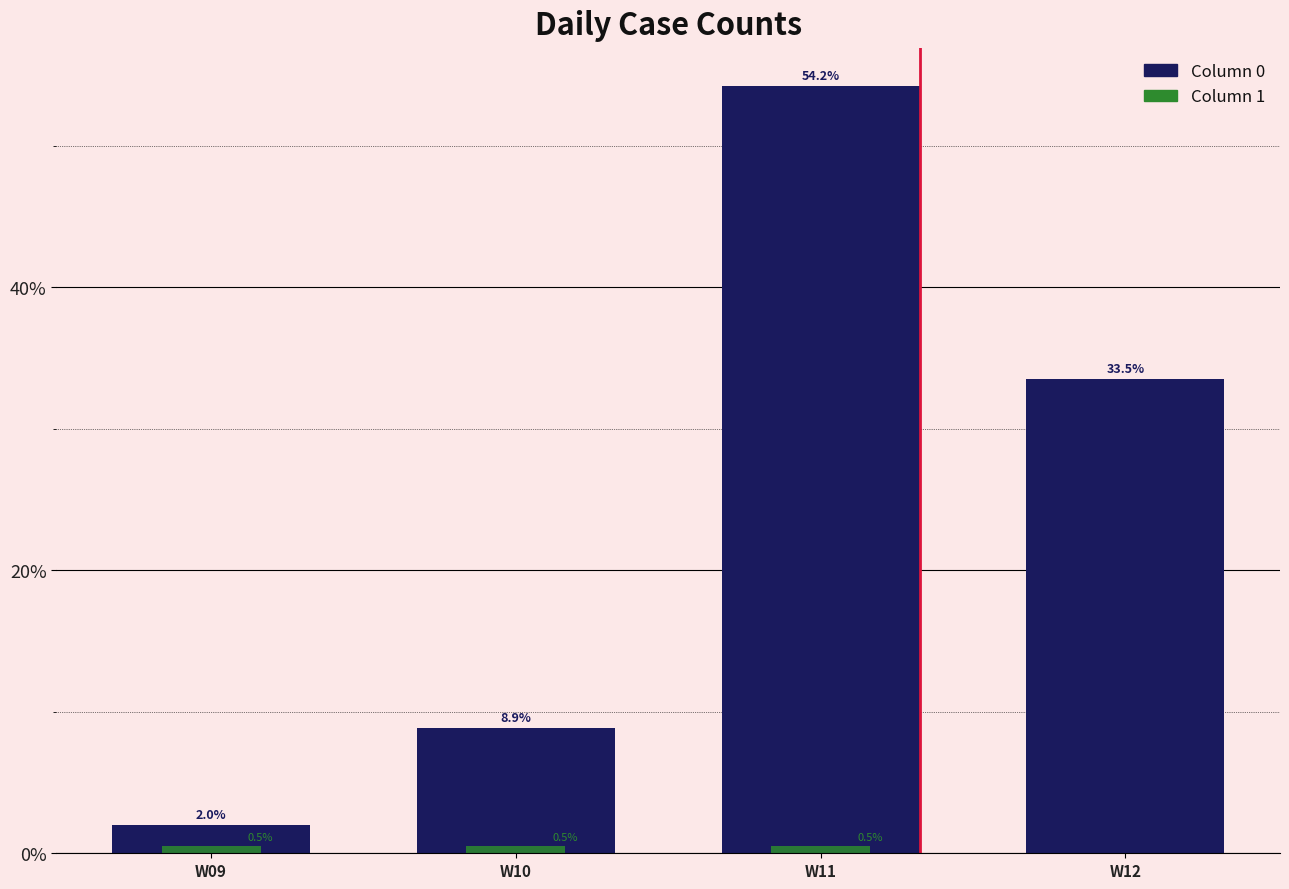

Which has a higher value, W11 or W09?

W11